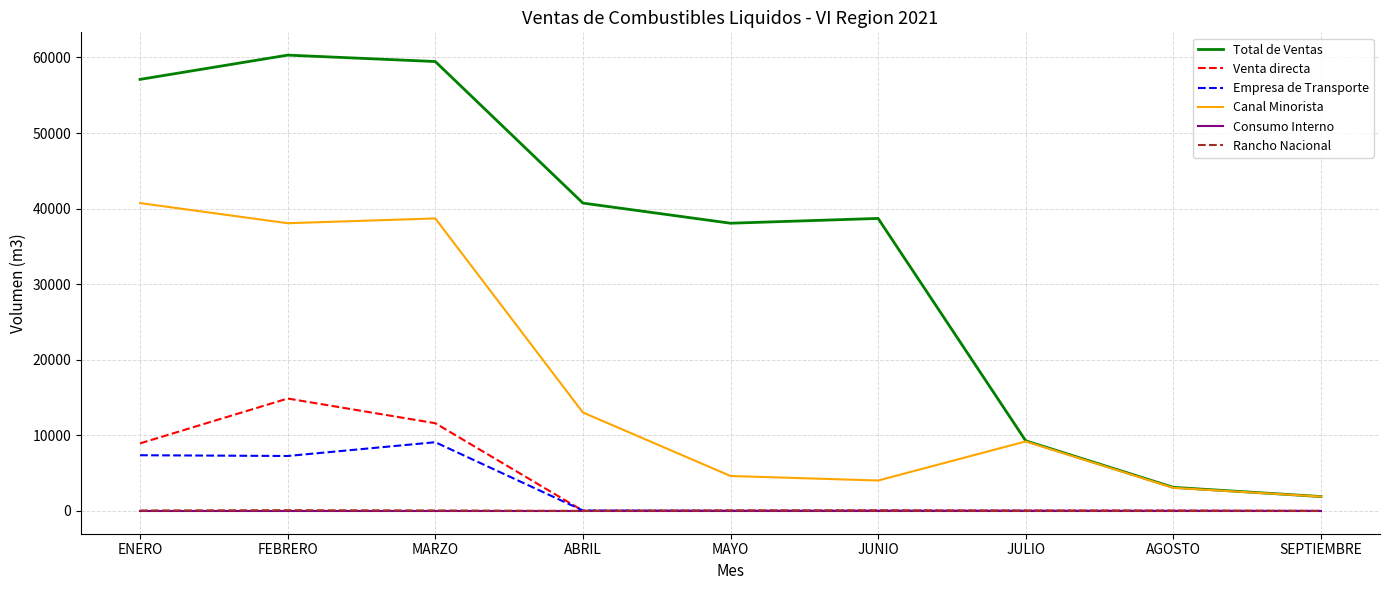

True or false: Empresa de Transporte and Canal Minorista intersect in this chart.

False